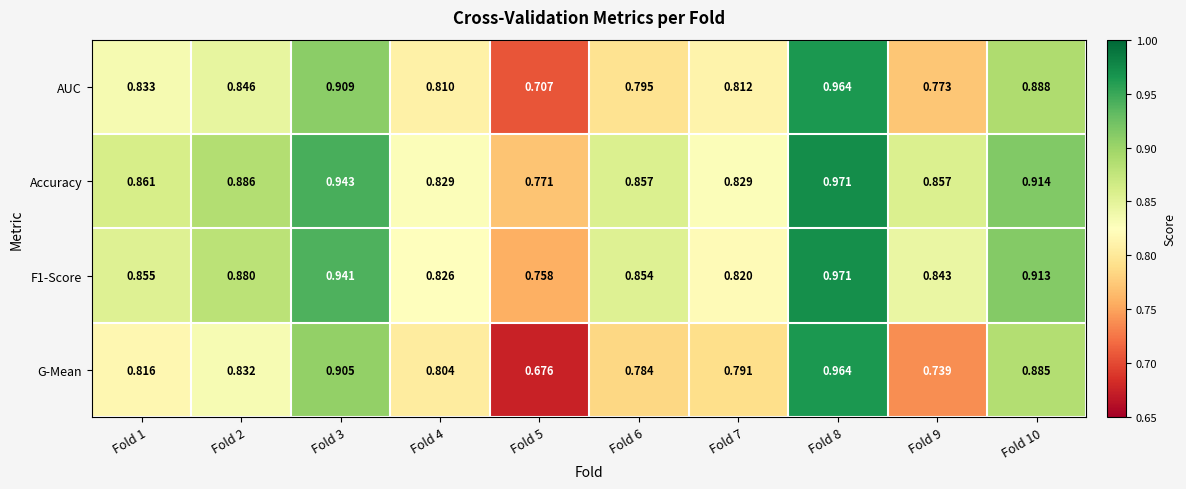

Which series has the largest range (max minus min)?

G-Mean